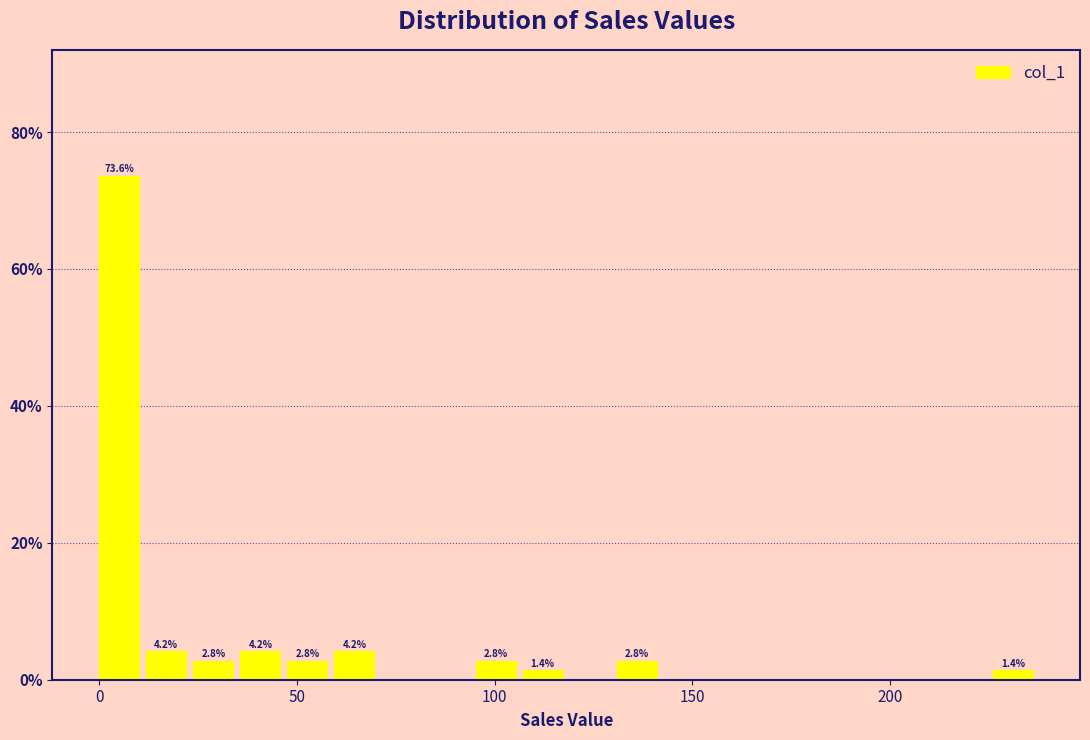

Read against the x-axis, roughly where is the centre of the tallest bar?

5